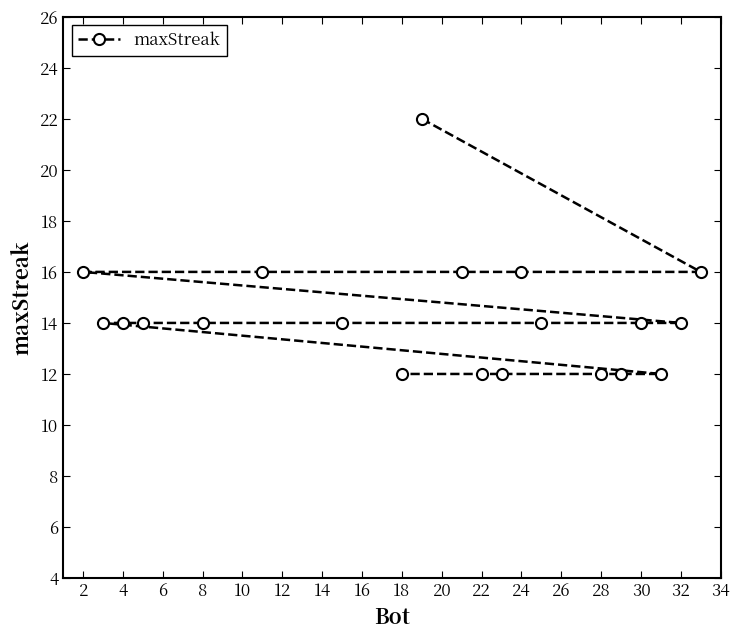

What is the average value?

14